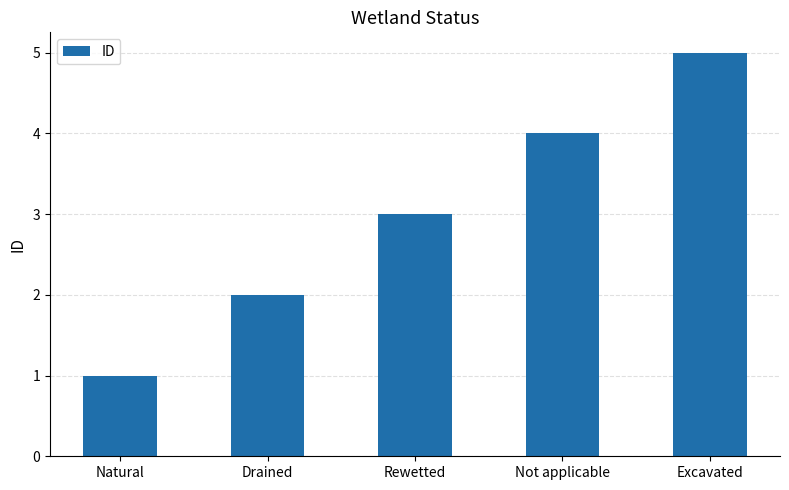

What is the difference between the maximum and minimum values?

4